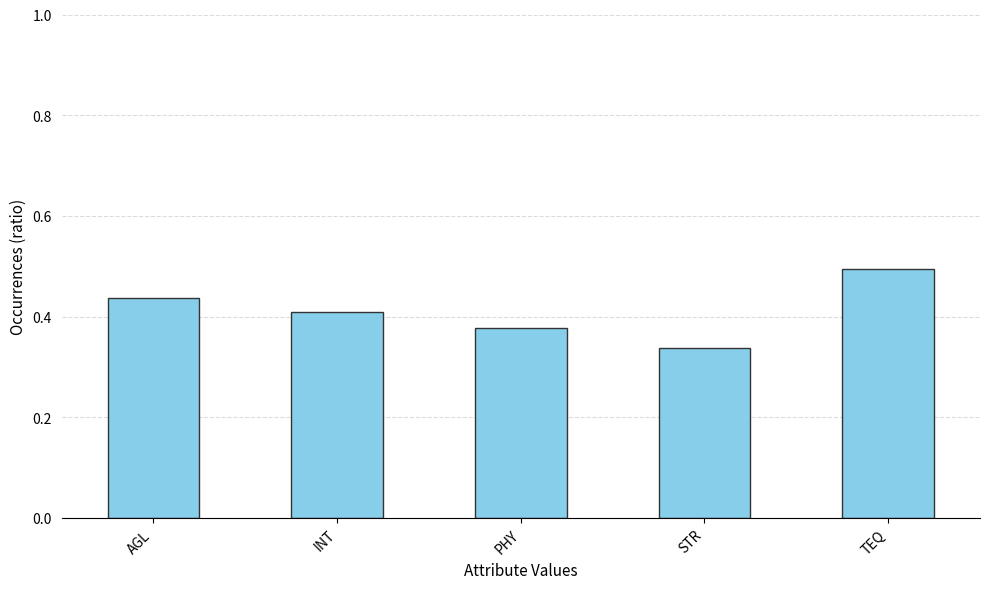

True or false: the data shows 0.8 at TEQ.

False